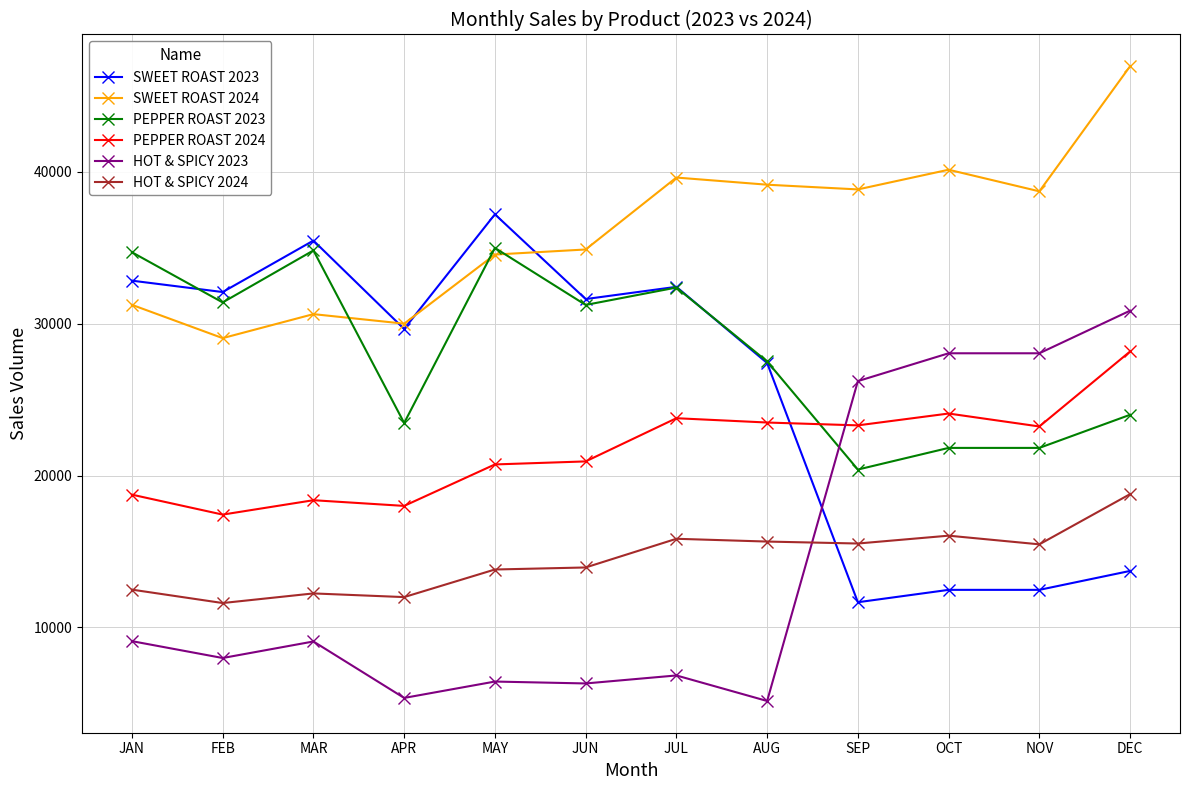

What is the difference between the second highest and second lowest values in the PEPPER ROAST 2023 series?

13009.0